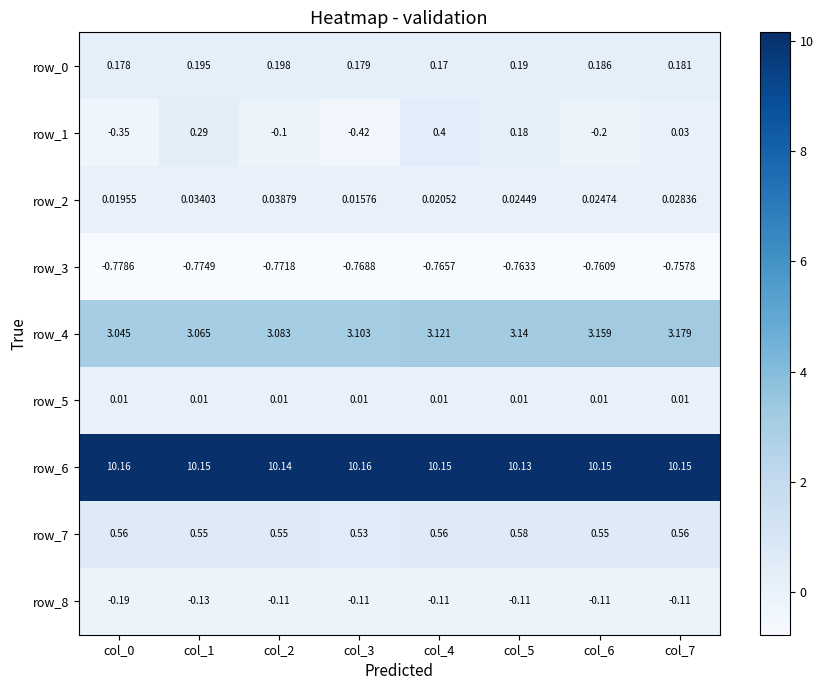

Is it true that row_3 equals -0.4 at col_7?

False